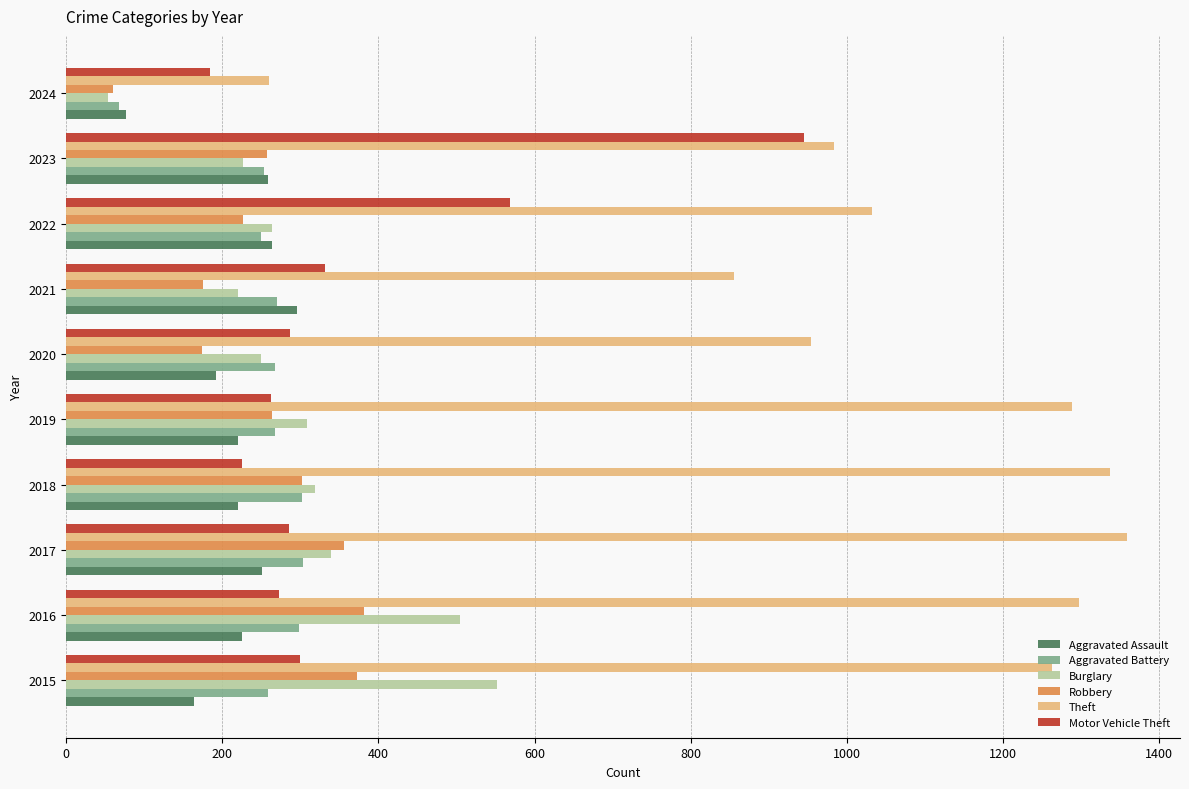

Which series has the largest total across all categories?

Theft